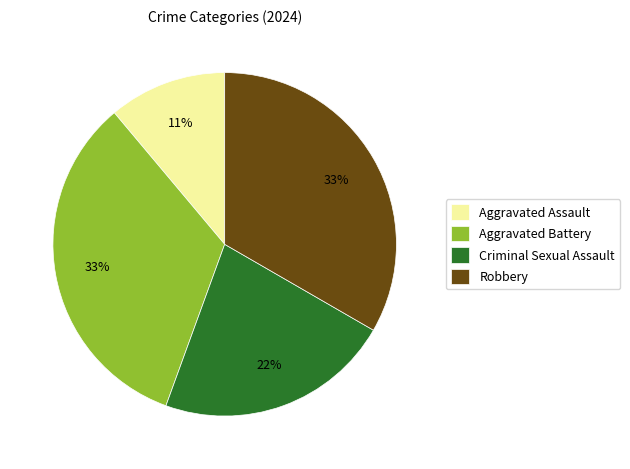

Does Robbery represent more than half of the total?

No